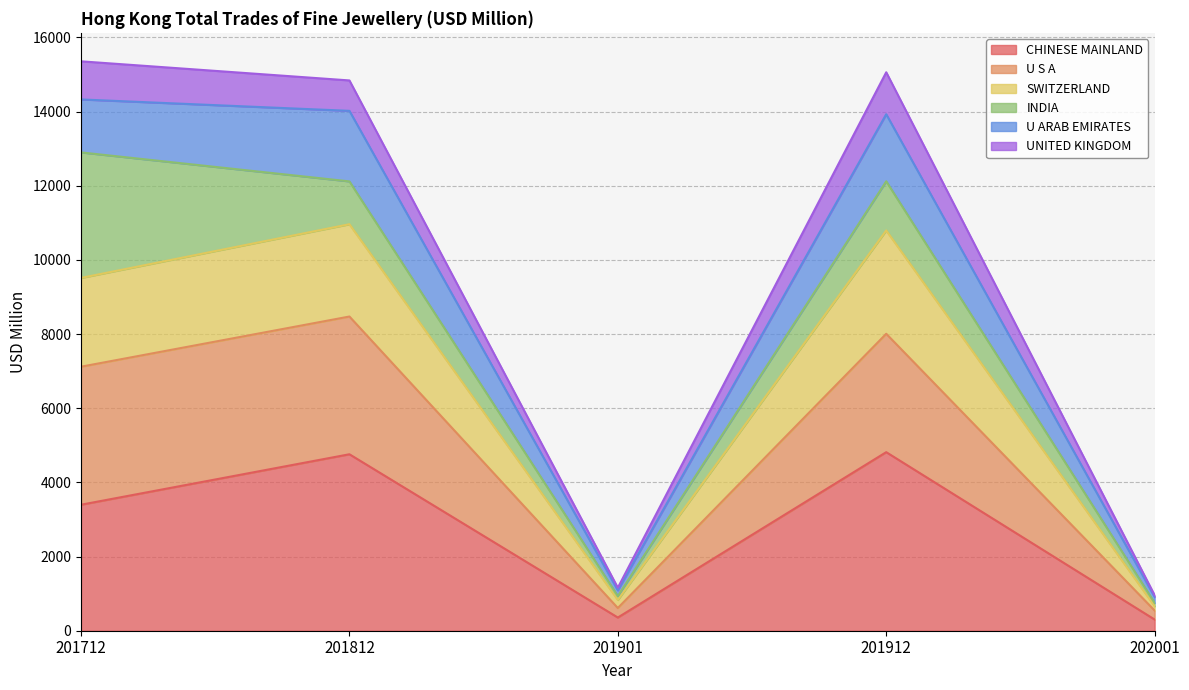

What is the maximum value for CHINESE MAINLAND?

4814.8